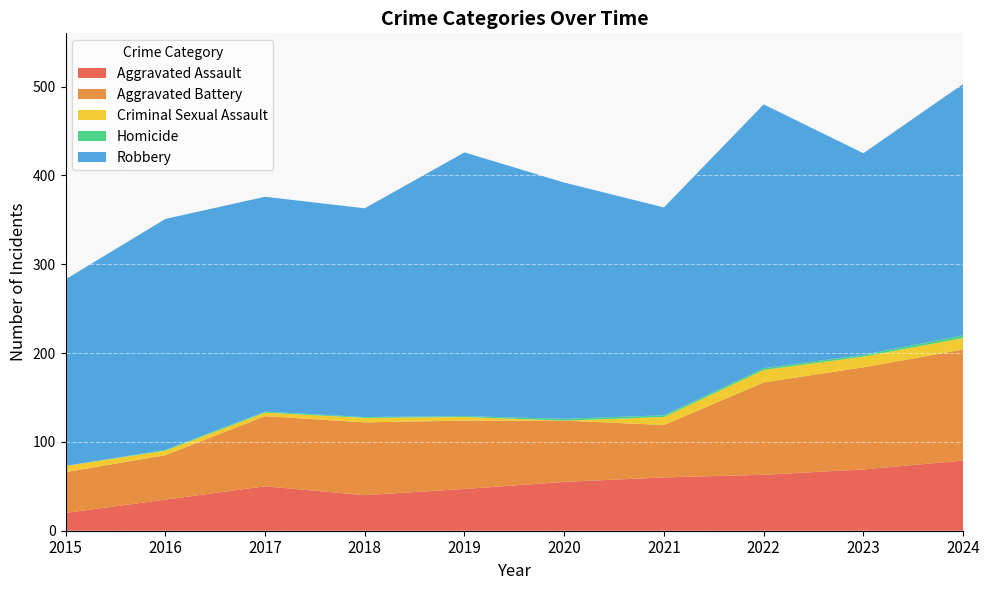

Reading right to left, transcribe all the data shown in this chart.

Aggravated Assault: 79	69	63	60	55	47	40	50	35	20
Aggravated Battery: 125	115	104	59	69	77	82	79	50	46
Criminal Sexual Assault: 13	12	14	9	0	4	5	4	5	7
Homicide: 3	2	2	2	2	1	1	1	1	0
Robbery: 283	227	297	234	266	297	235	242	260	210